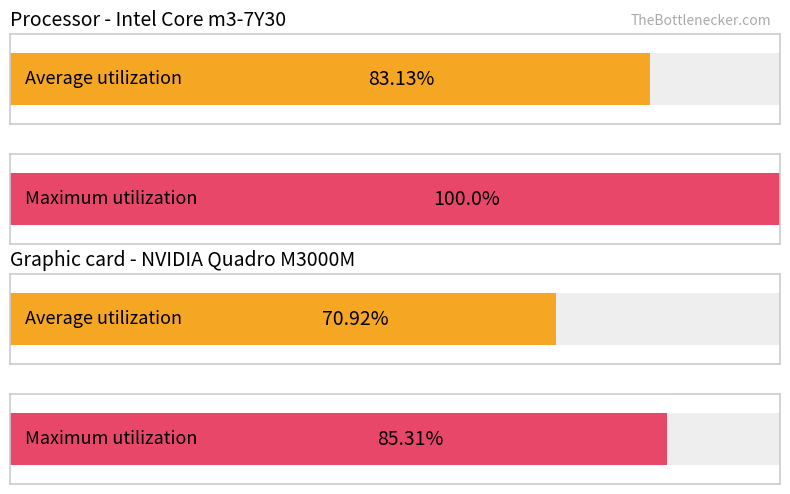

True or false: updateCount has a value of 865829 at 2024-12-07.

False